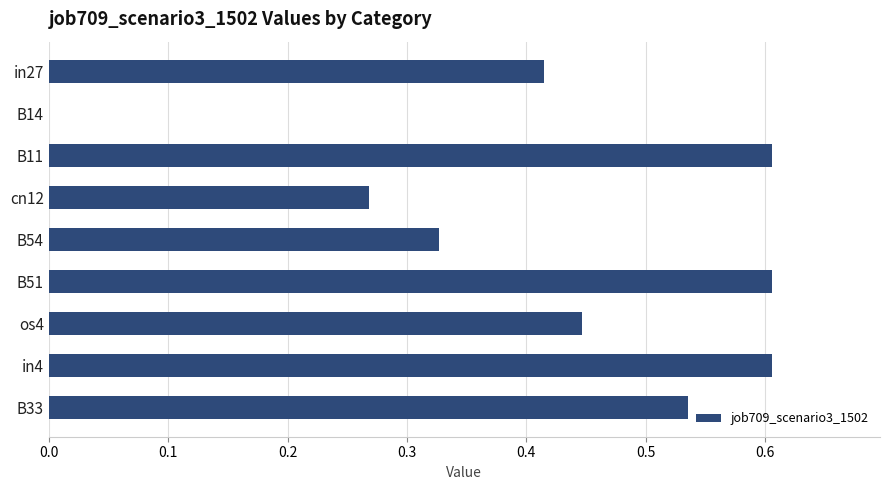

What is the change in value from B14 to B51?

+0.6